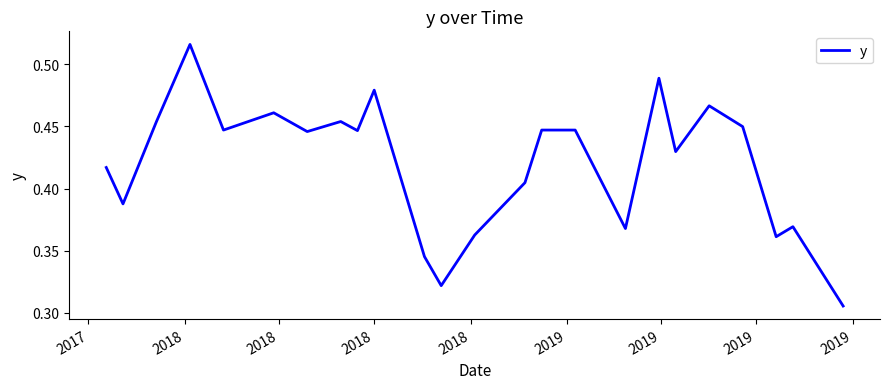

How many lines are shown in the chart?

1